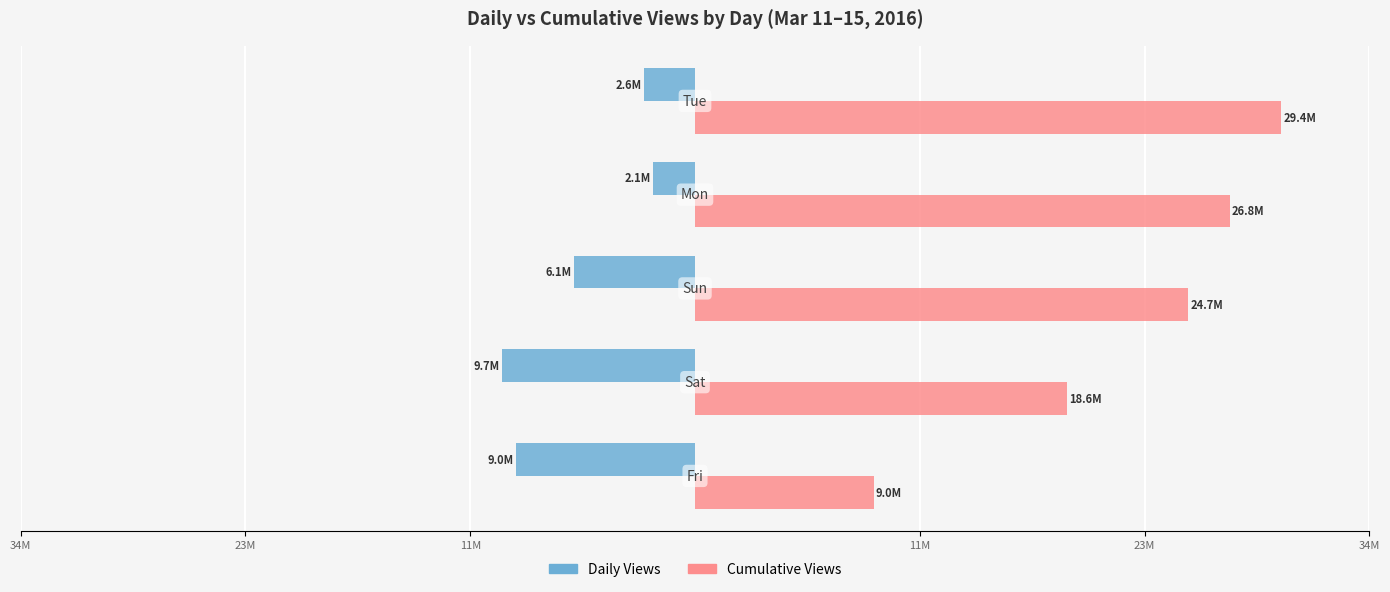

Which series has the largest total across all categories?

Cumulative Views